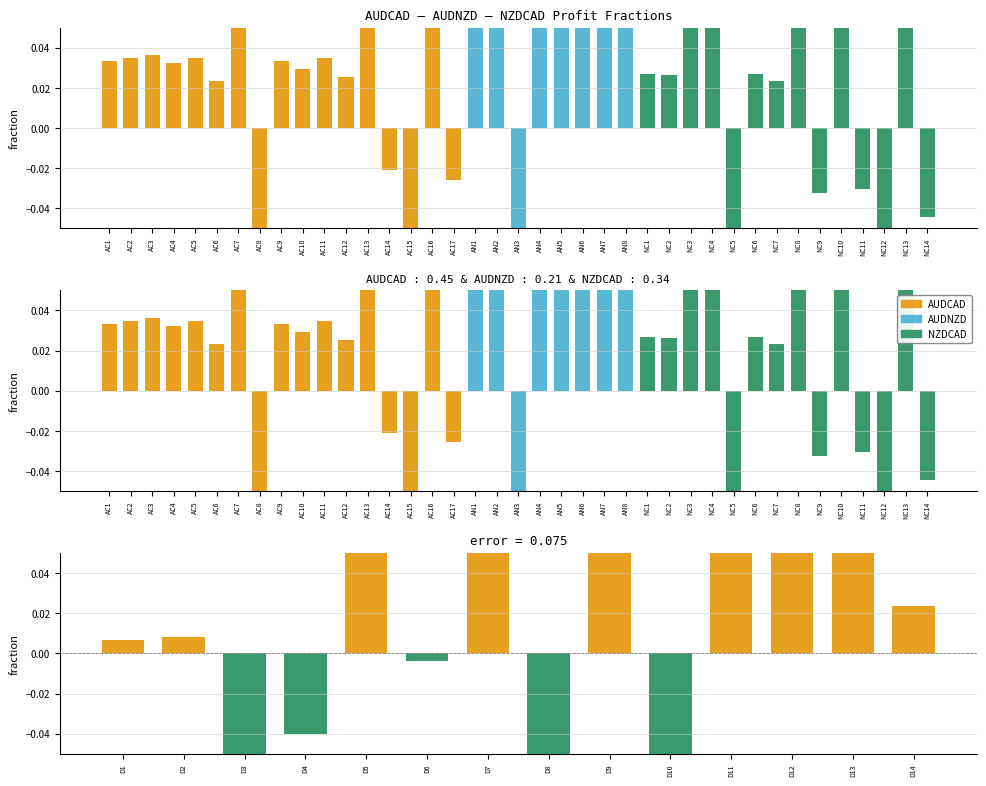

What is the sum of all values?

0.3